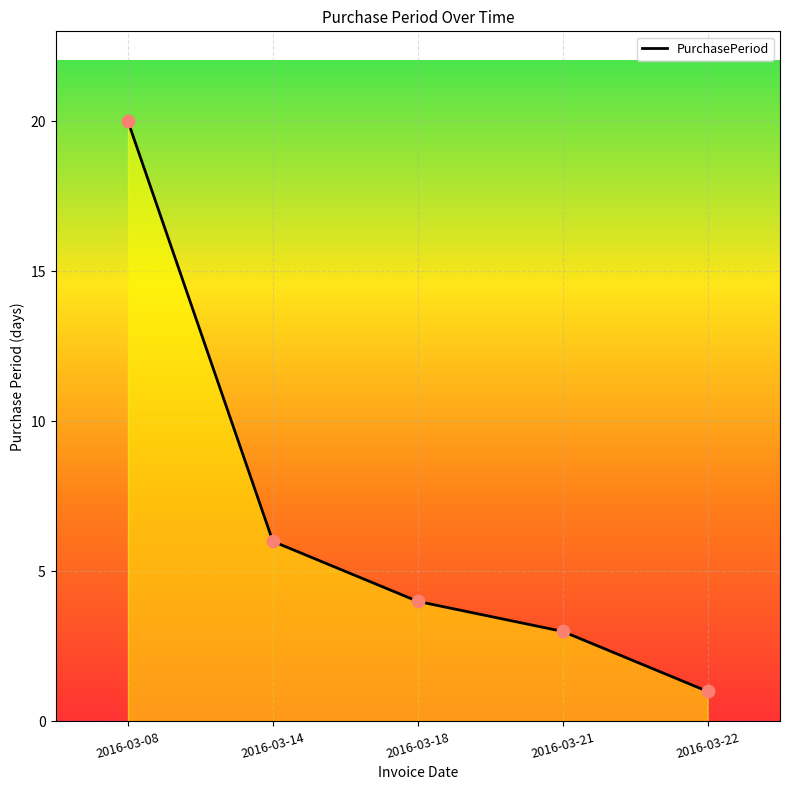

Between 2016-03-22 and 2016-03-08, which is larger?

2016-03-08